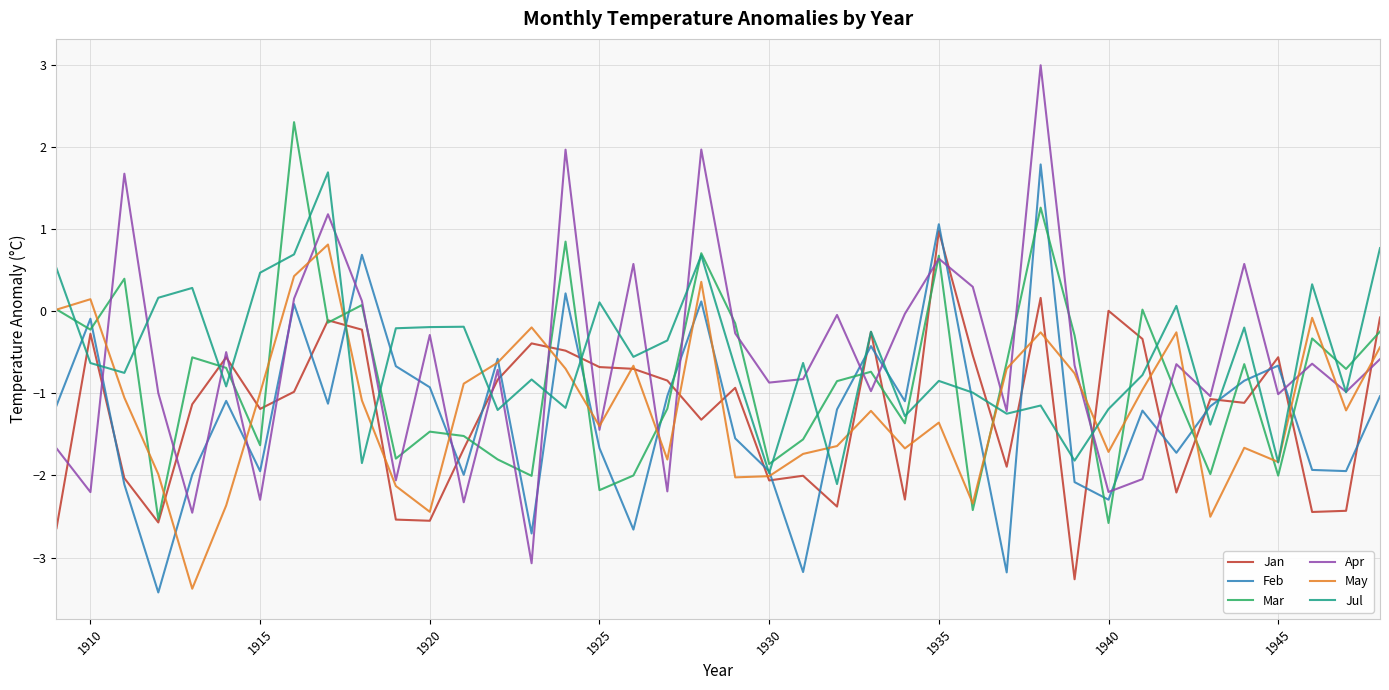

Count the number of categories in the chart.

40